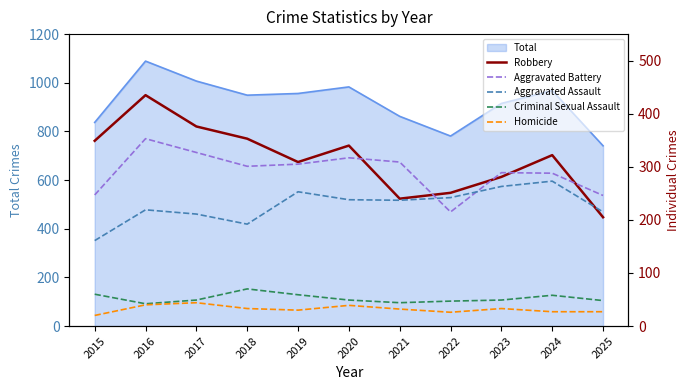

The Robbery series shows 376 at 2017. True or false?

True